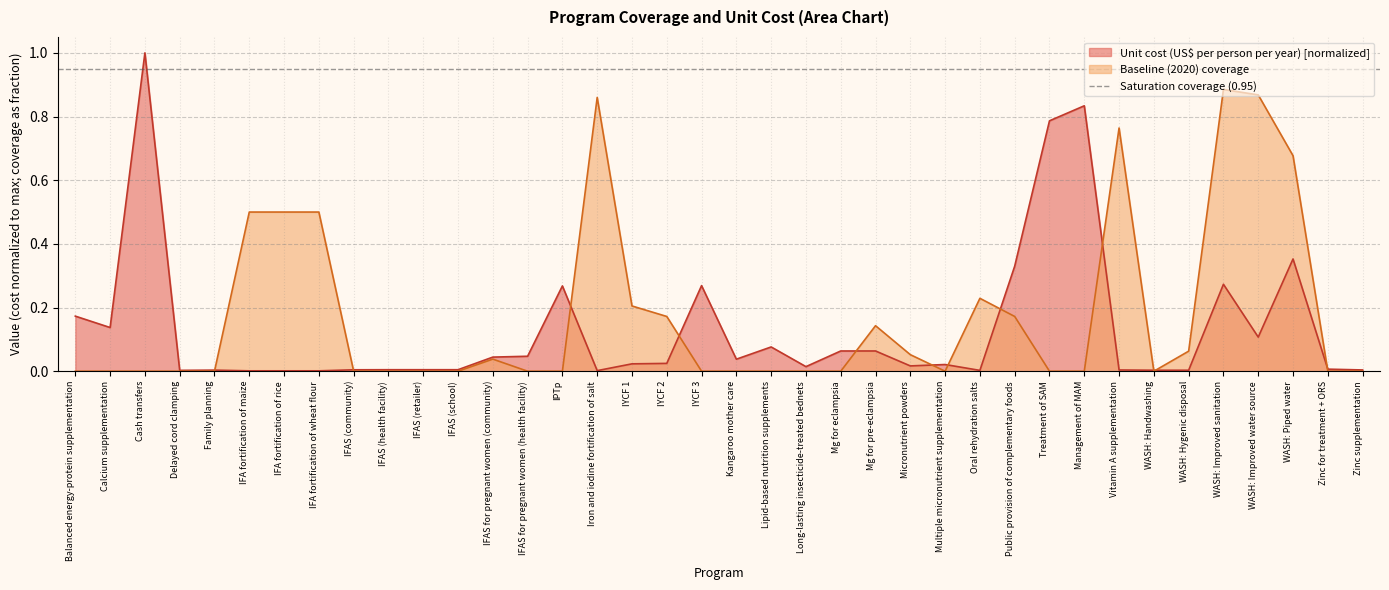

True or false: Unit cost (US$ per person per year) has more than 0 points higher than both neighbors.

True